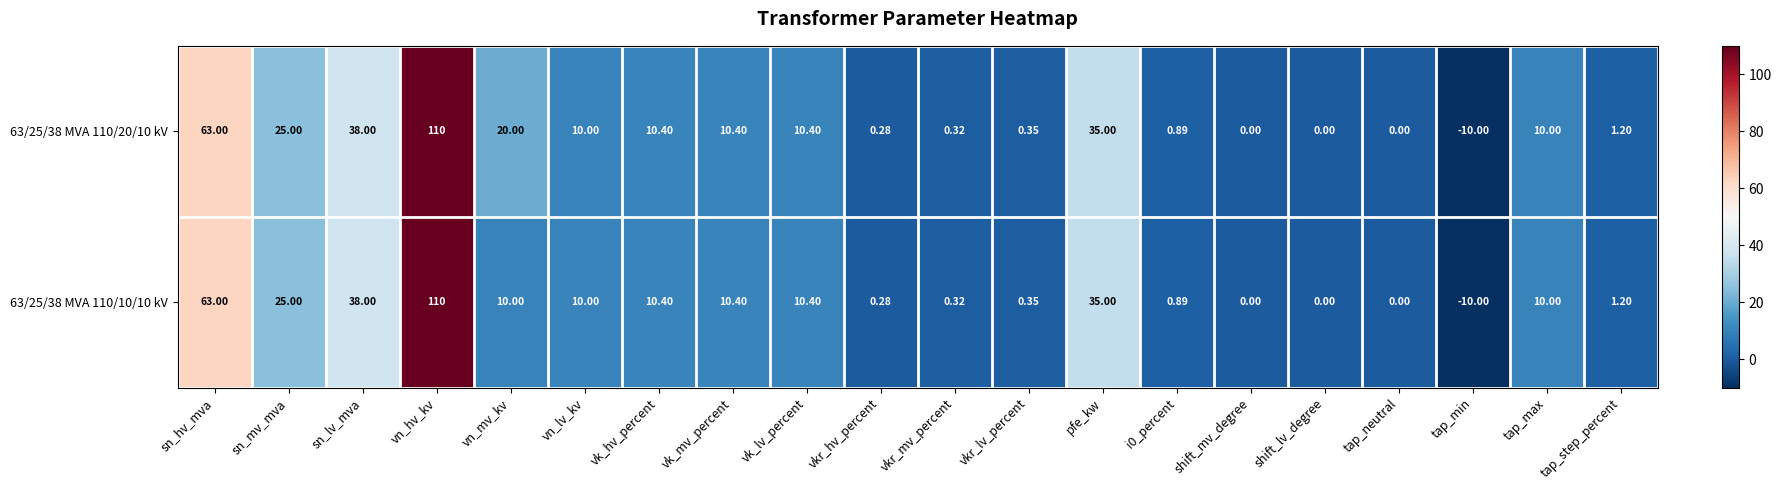

At which category does the chart reach its peak across all series?

vn_hv_kv